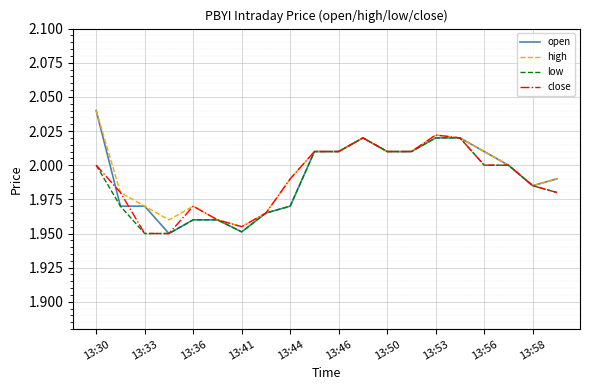

Count the number of categories in the chart.

20